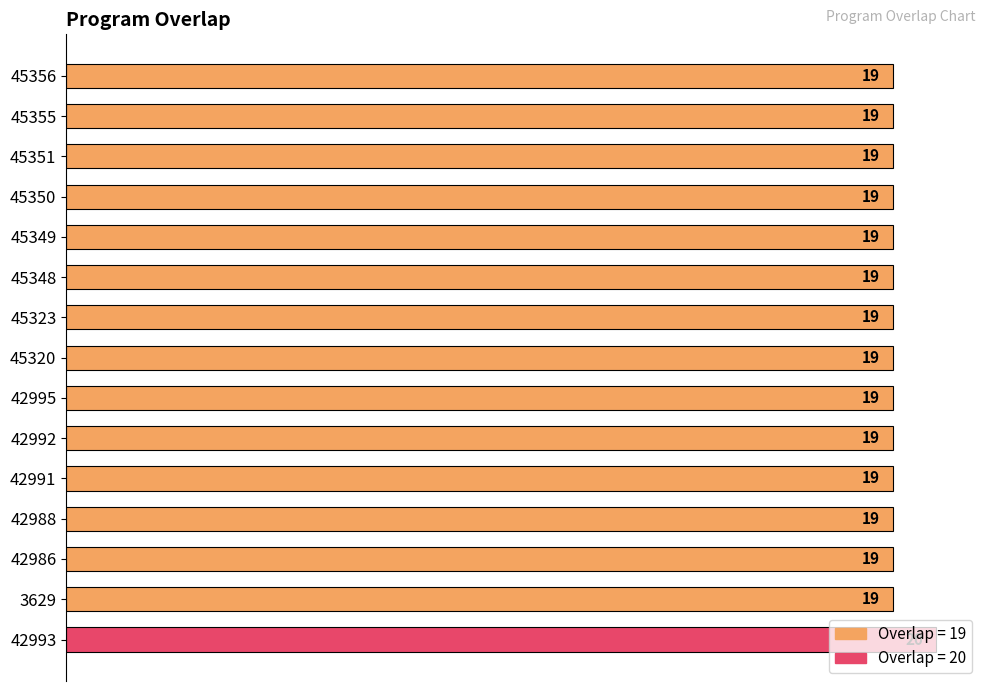

The value at 42992 is 19. True or false?

True